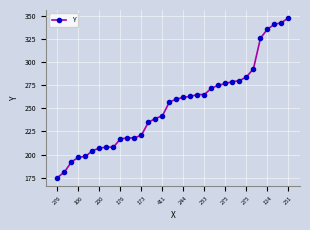

What is the value of the 7th point from the left?

207